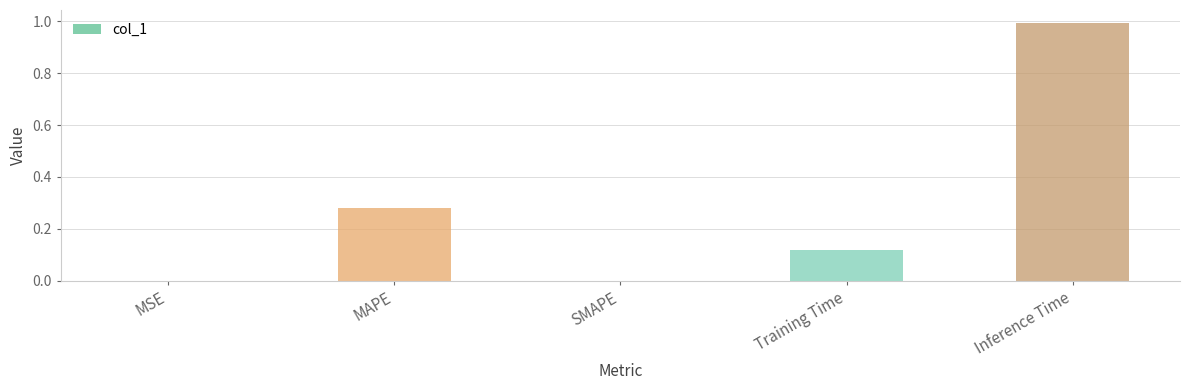

What is the sum of all values?

1.4